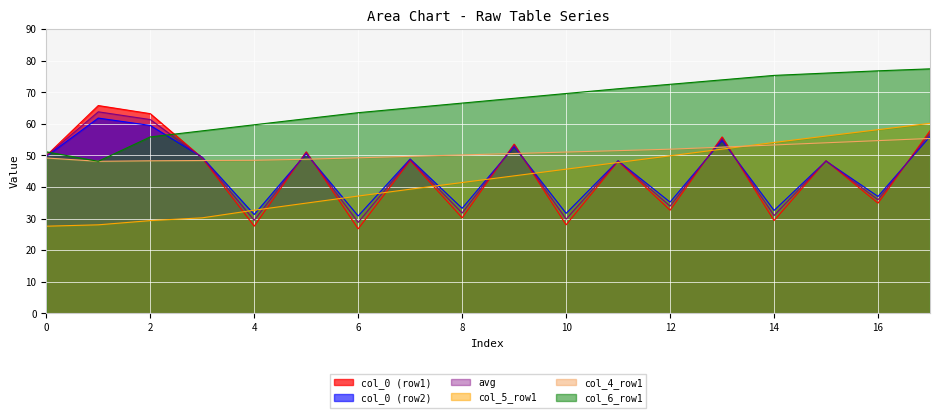

Which series has the largest total across all categories?

col_6_row1